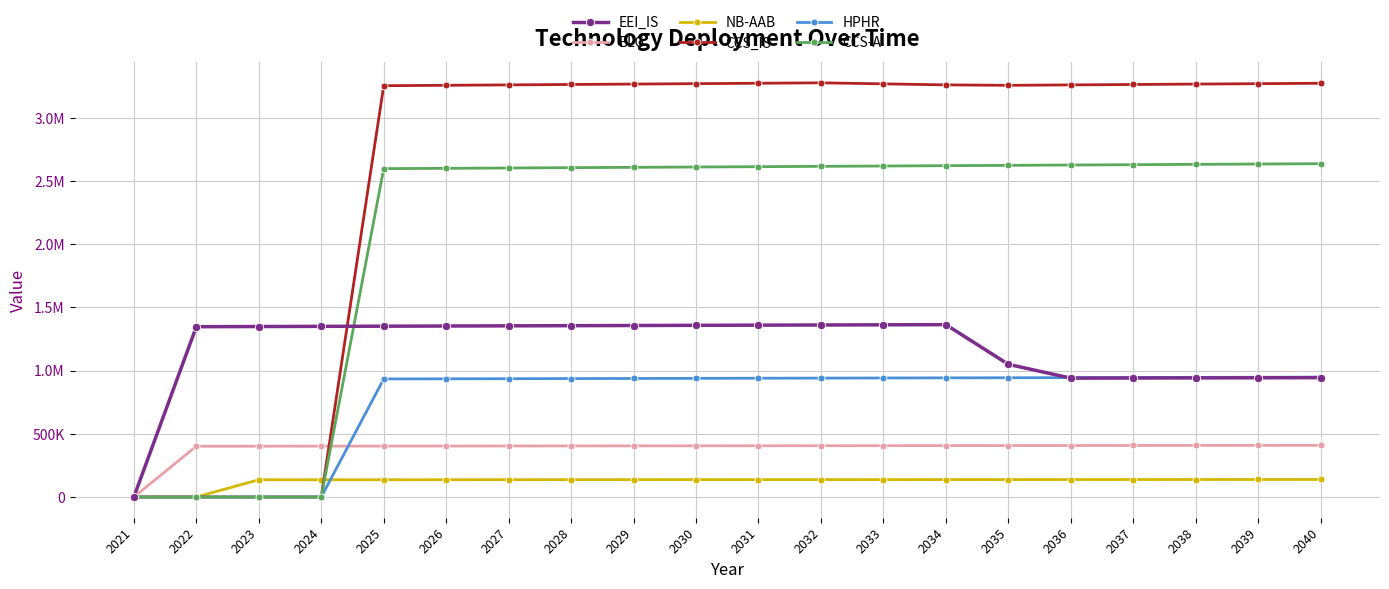

True or false: NB-AAB has a value of 136922.6 at 2026.

True